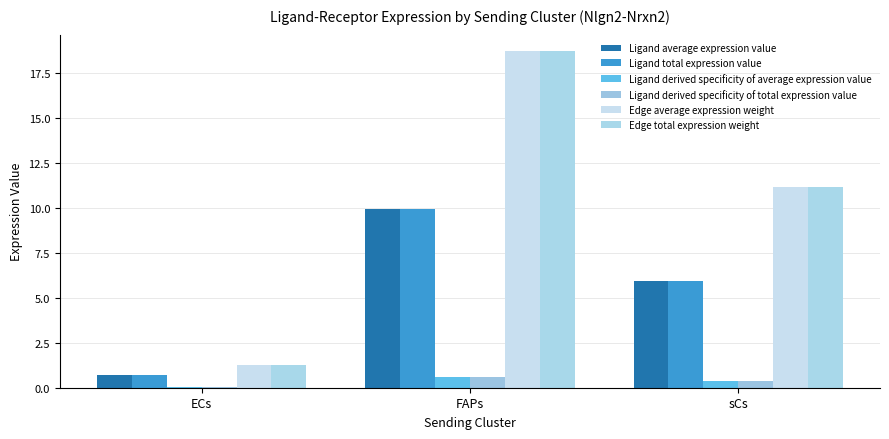

The value of Ligand average expression value at FAPs is 10.0. True or false?

True